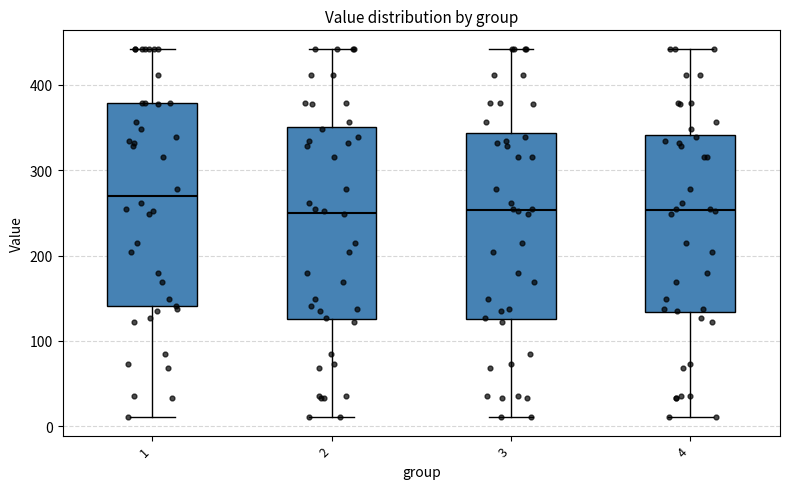

Which box has the highest median line?

1